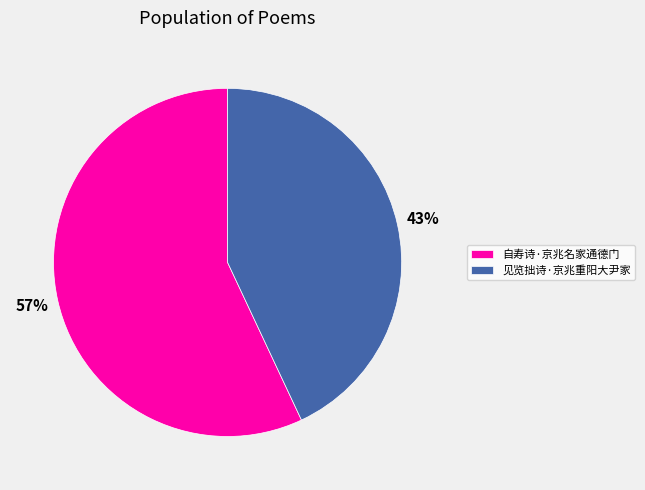

Rank the categories by value from lowest to highest.

见览拙诗·京兆重阳大尹家, 自寿诗·京兆名家通德门